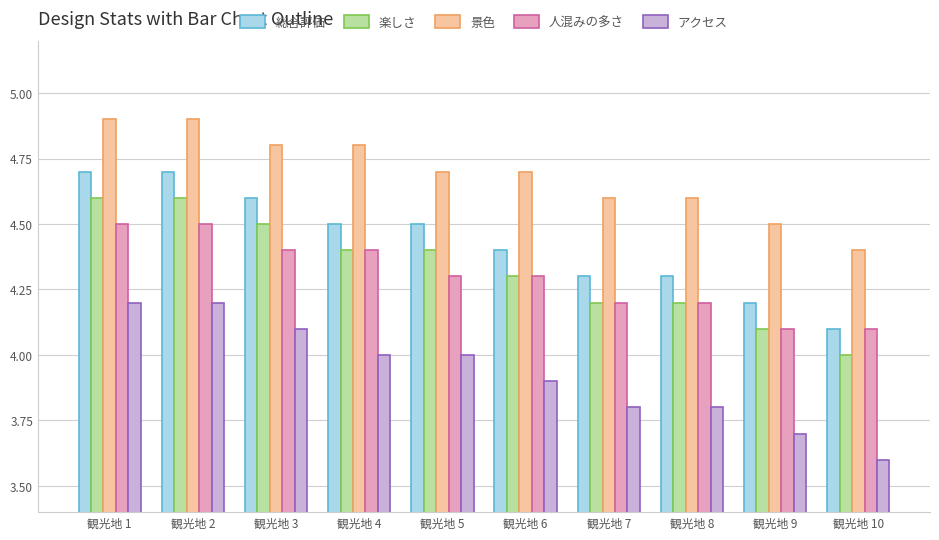

What is the spread (max minus min) of values at 観光地 7?

0.8